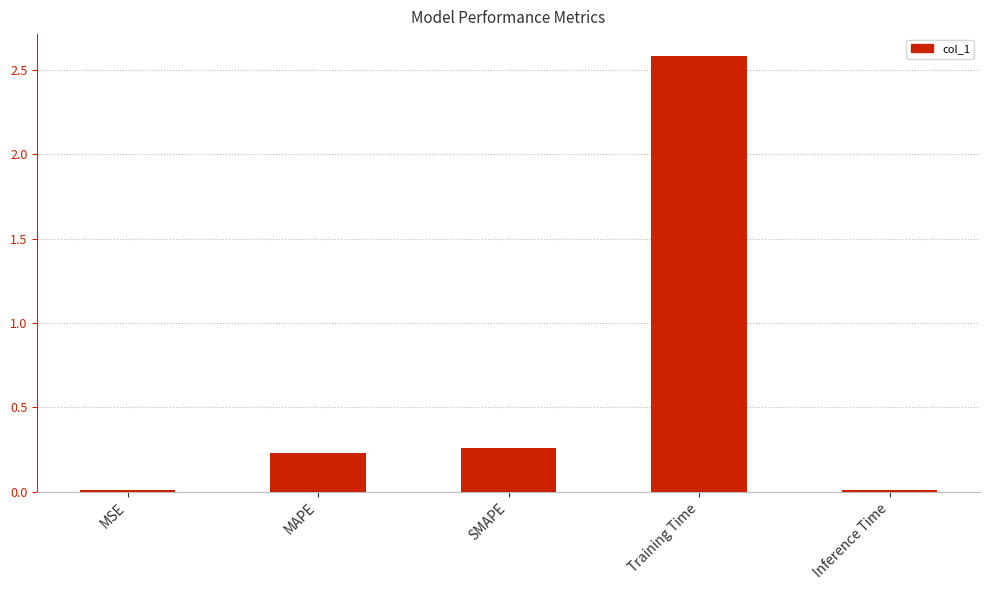

The value at MSE is 0.0. True or false?

True